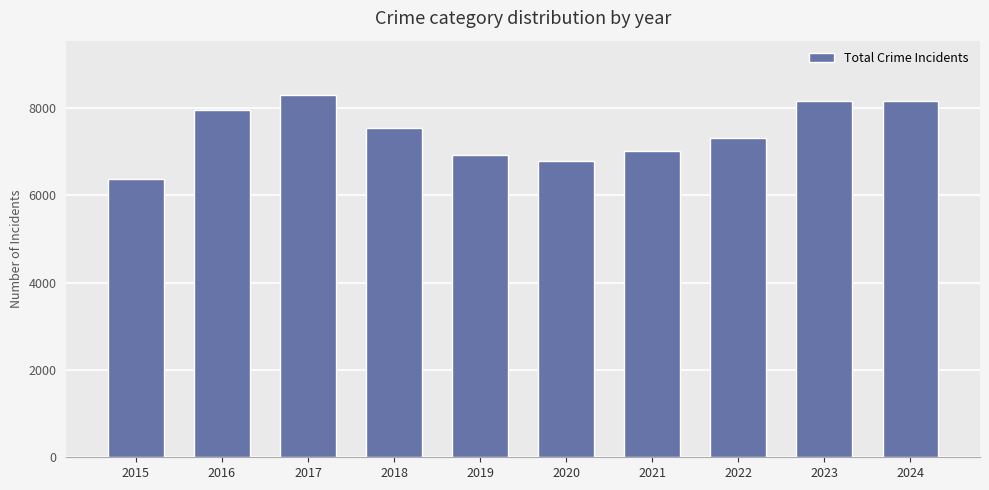

What is the average value?

7447